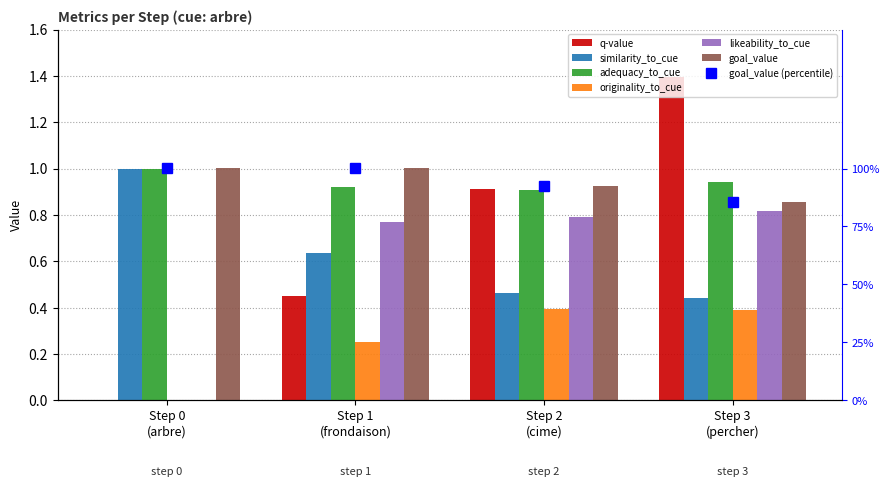

True or false: originality_to_cue has a value of 0.0 at Step 0
(arbre).

True